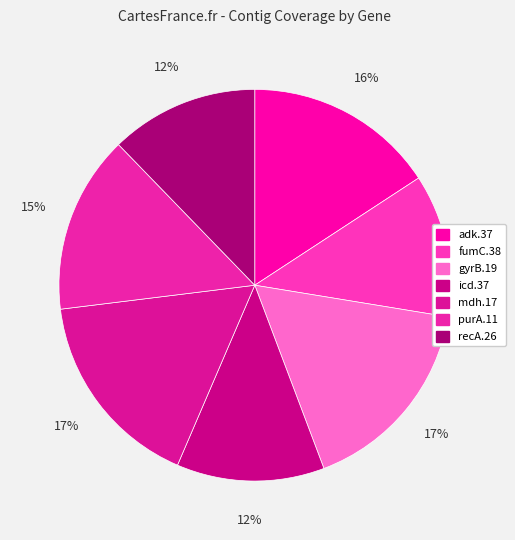

To the nearest percent, what percentage of the pie is mdh.17?

17%